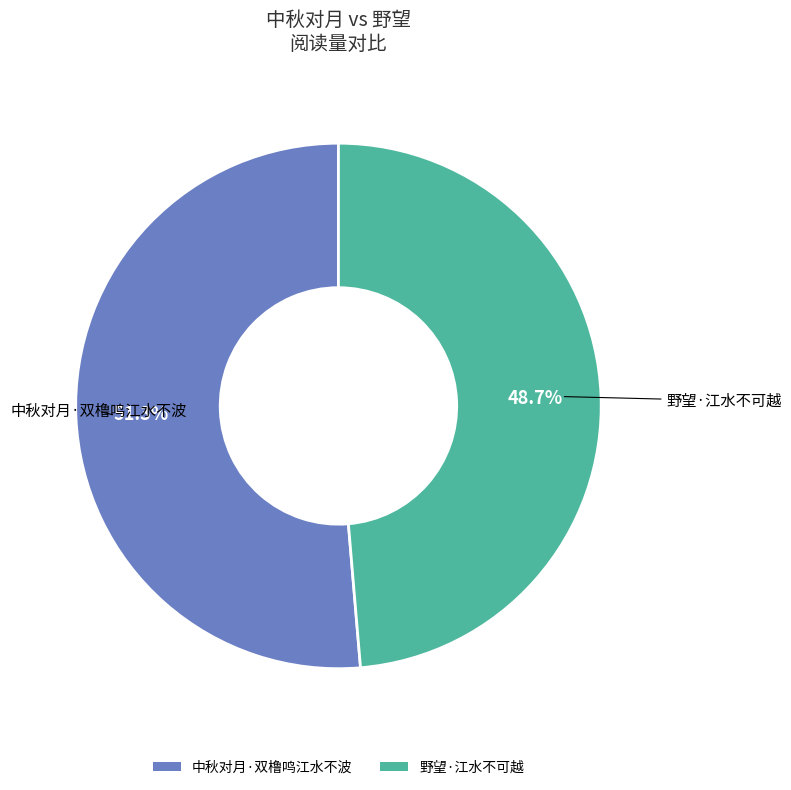

Which category has the smallest portion of the pie?

野望·江水不可越